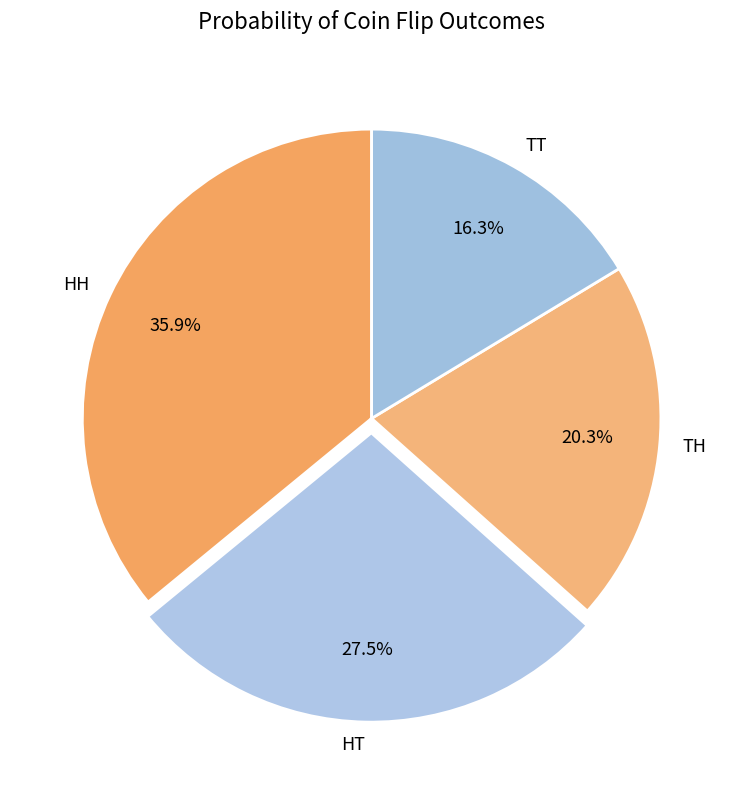

What portion of the pie excludes HT?

72.5%